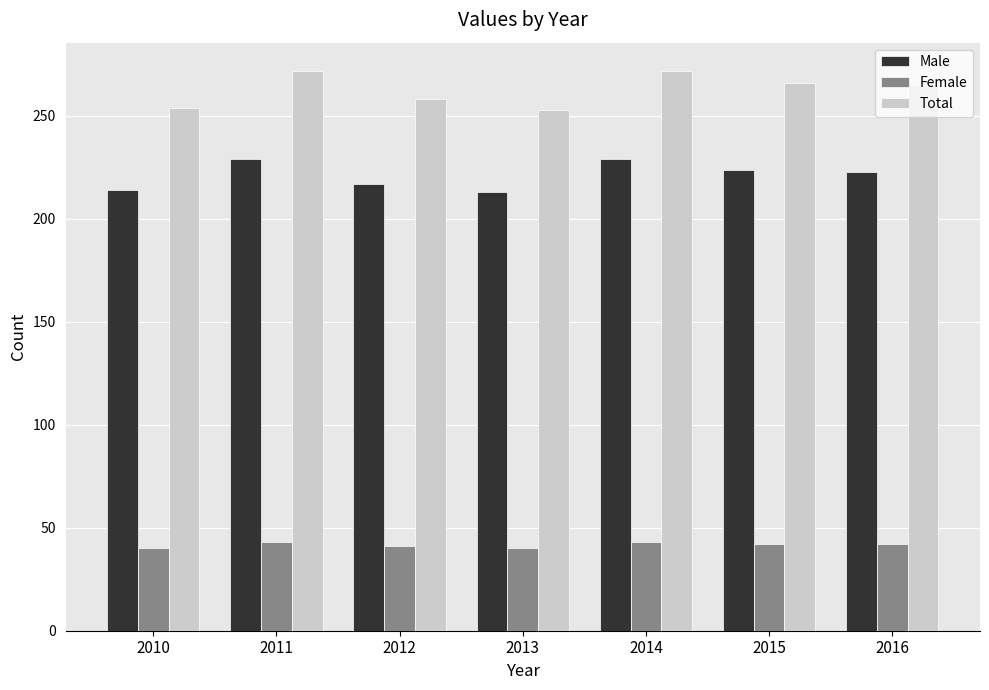

What is the value of the Female bar at the 5th from the left?

43